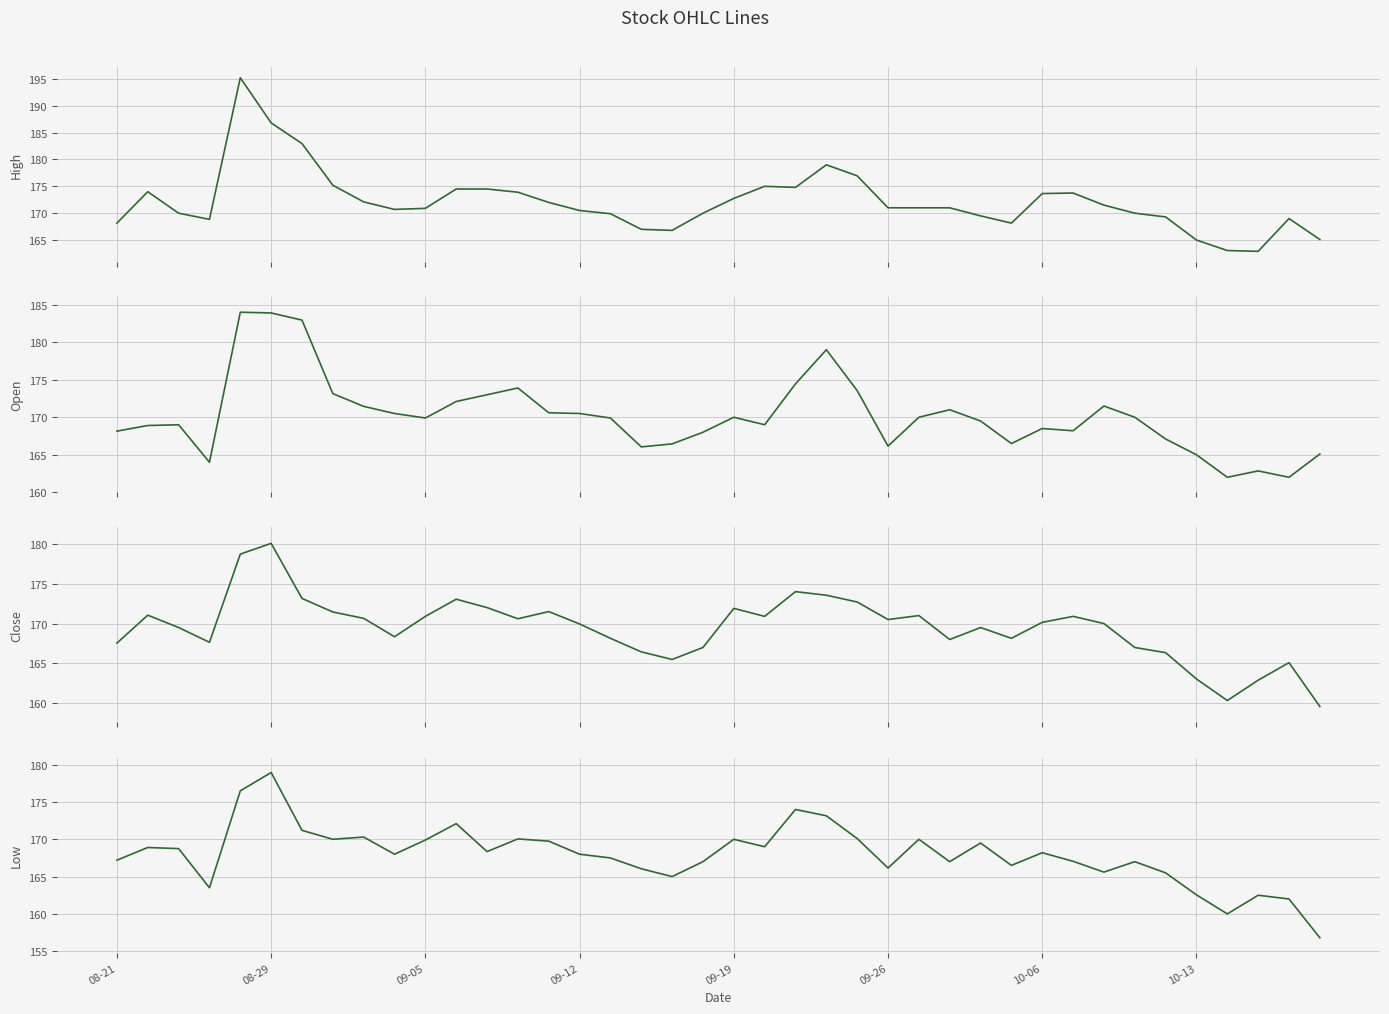

Which series has the largest range (max minus min)?

High